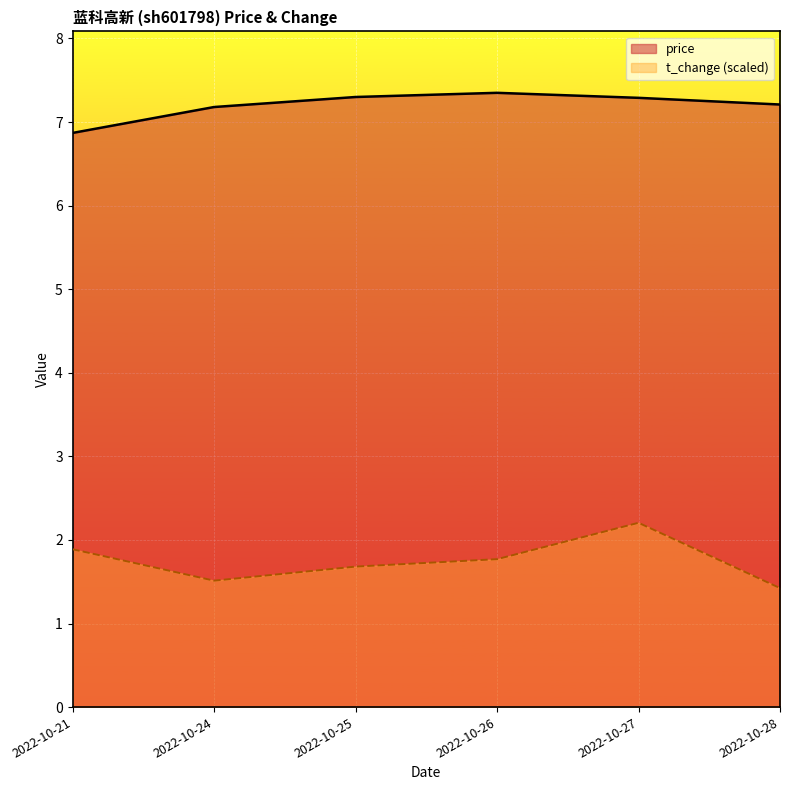

True or false: t_change and price cross at least once.

False